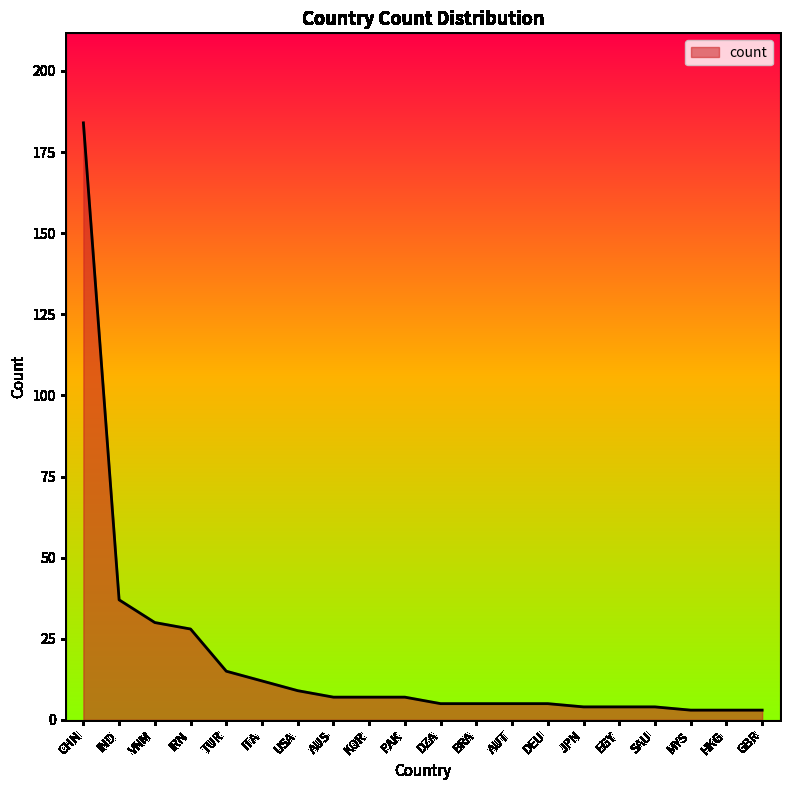

What is the greatest value displayed?

184